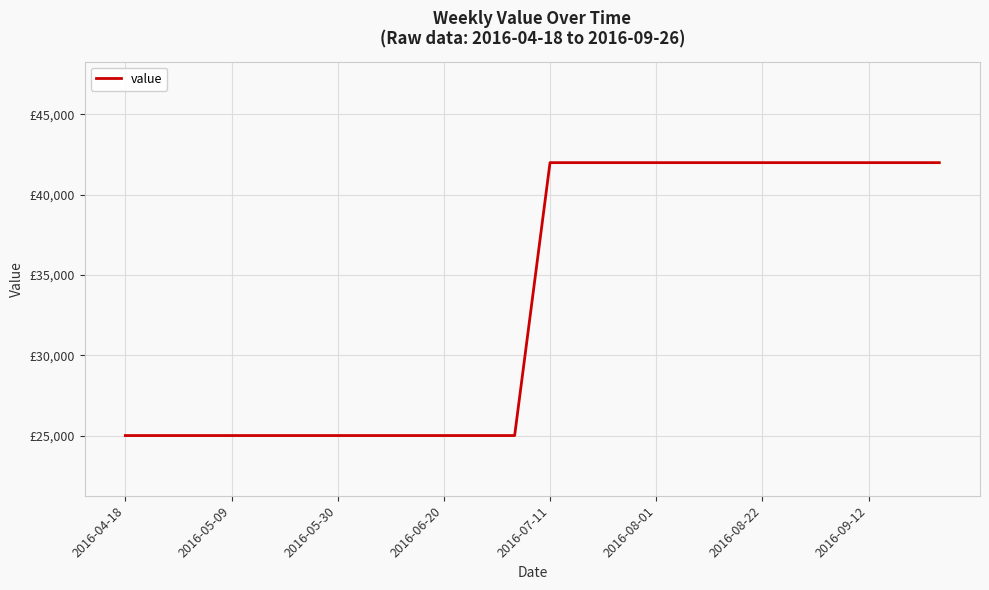

What is the value of the 1st point from the left?

25000